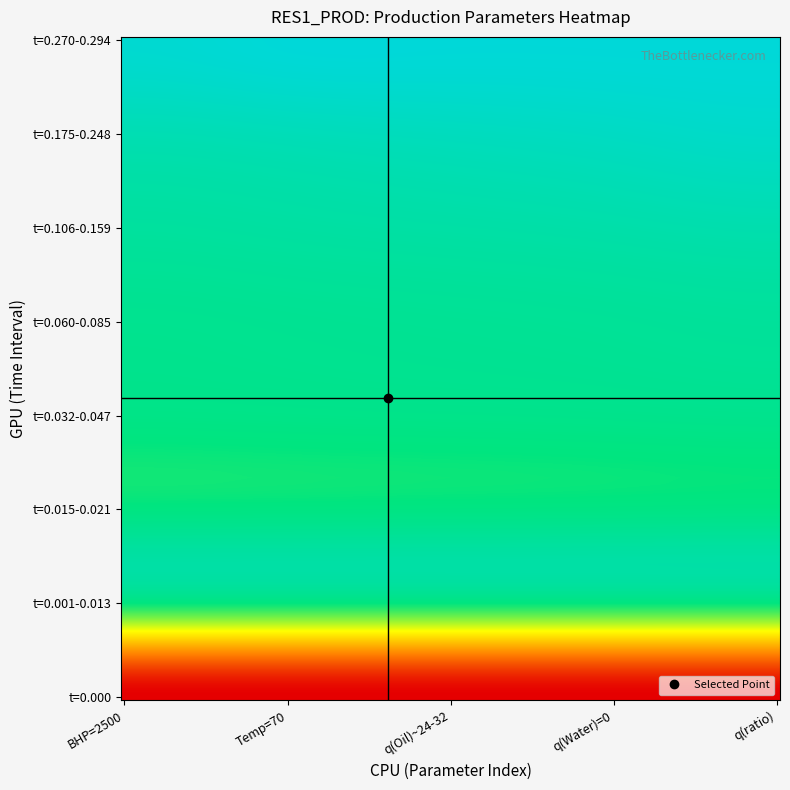

Count the number of categories in the chart.

5